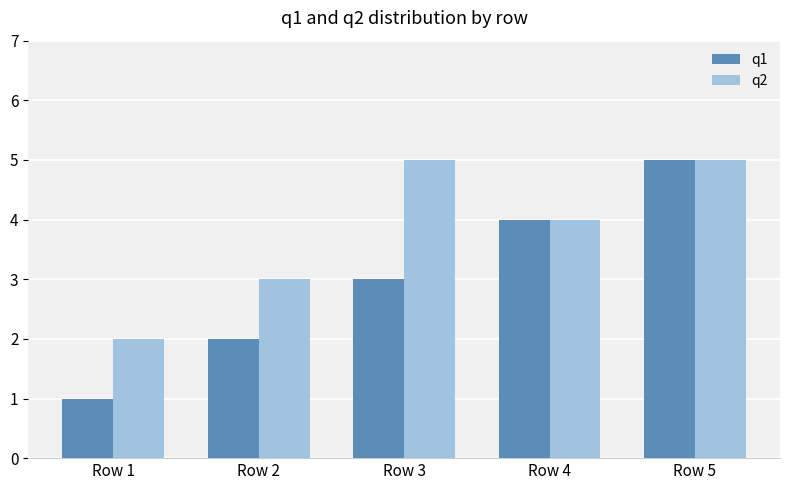

What is the average value of the q2 series?

4